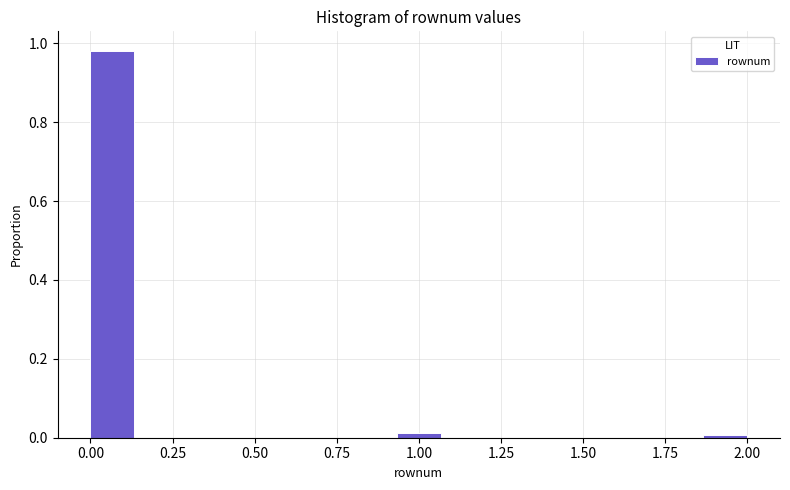

Read against the x-axis, roughly where is the centre of the tallest bar?

0.05